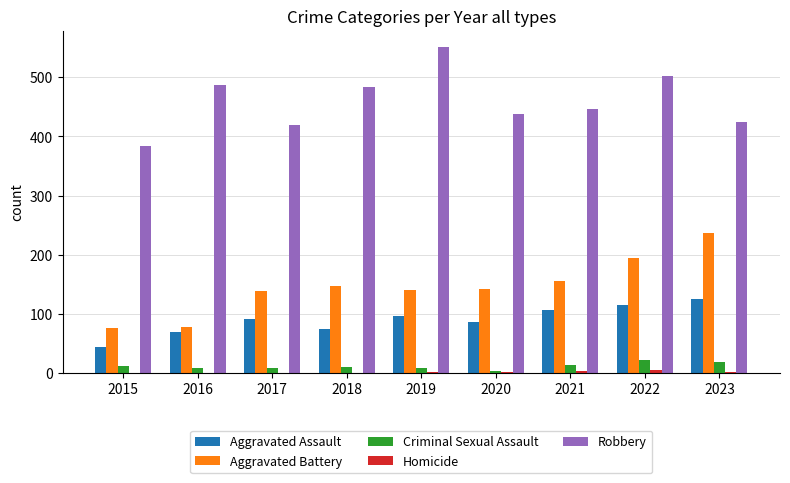

What is the sum of all Criminal Sexual Assault values?

105